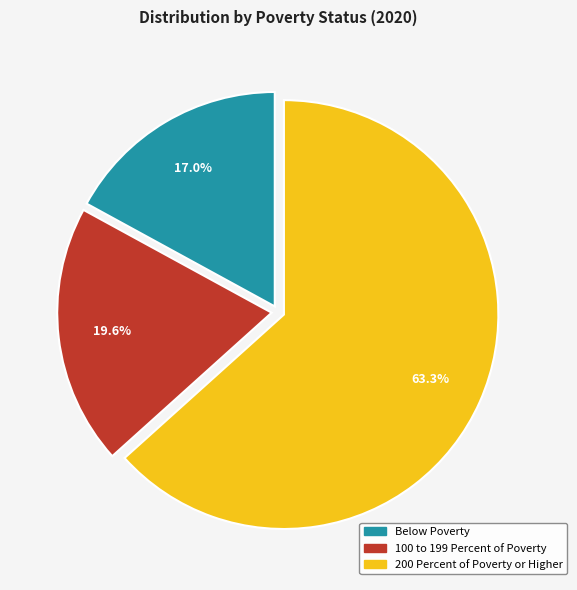

What percentage is the Below Poverty slice, to the nearest percent?

17%